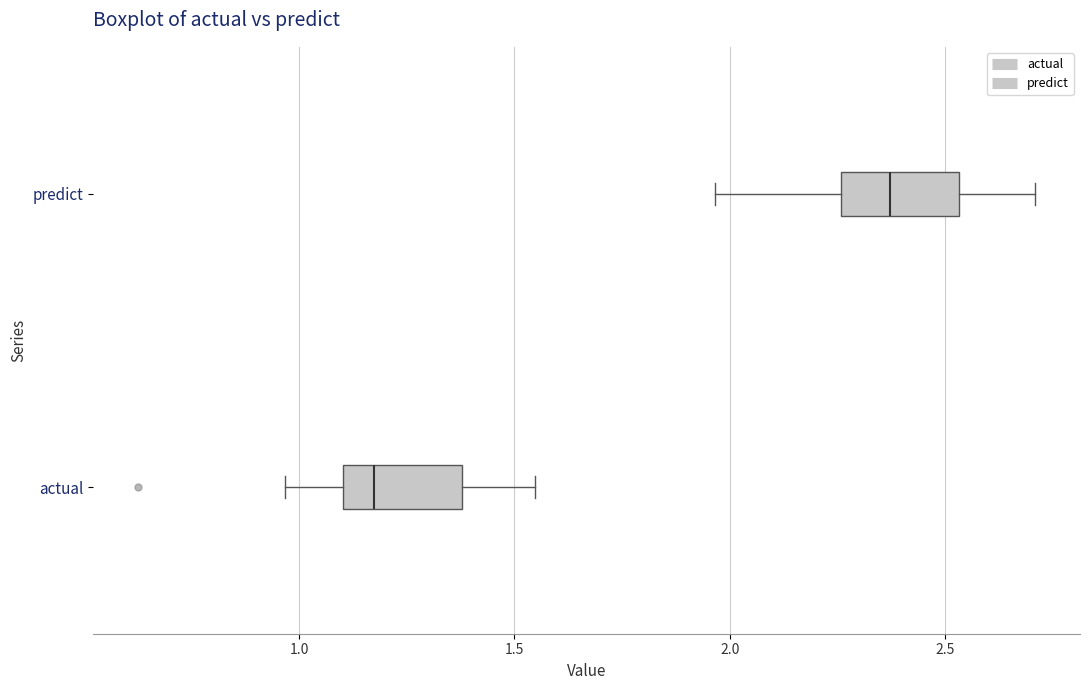

Reading bottom to top, transcribe this box plot: for each box, give where its median line is, the range the box spans, and where its two whiskers end, as read against the x-axis. The values are not printed on the chart, so give them approximately, as read against the axis.

actual: median 1.15, box 1.10 to 1.40, whiskers 0.95 to 1.55
predict: median 2.35, box 2.25 to 2.55, whiskers 1.95 to 2.70